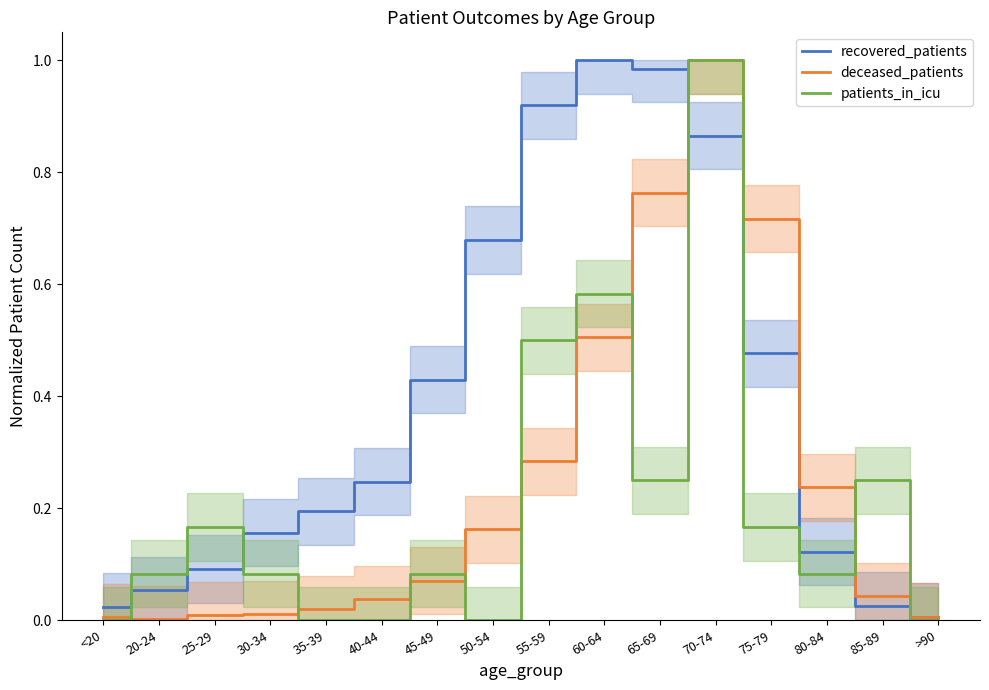

Where is the first local maximum for recovered_patients?

60-64